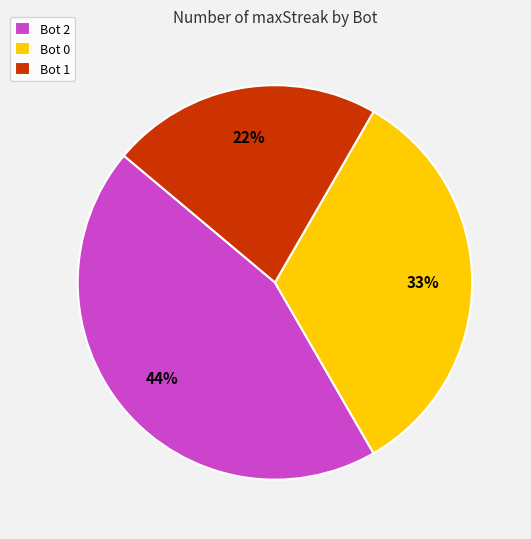

To the nearest percent, what portion does Bot 0 represent?

33%